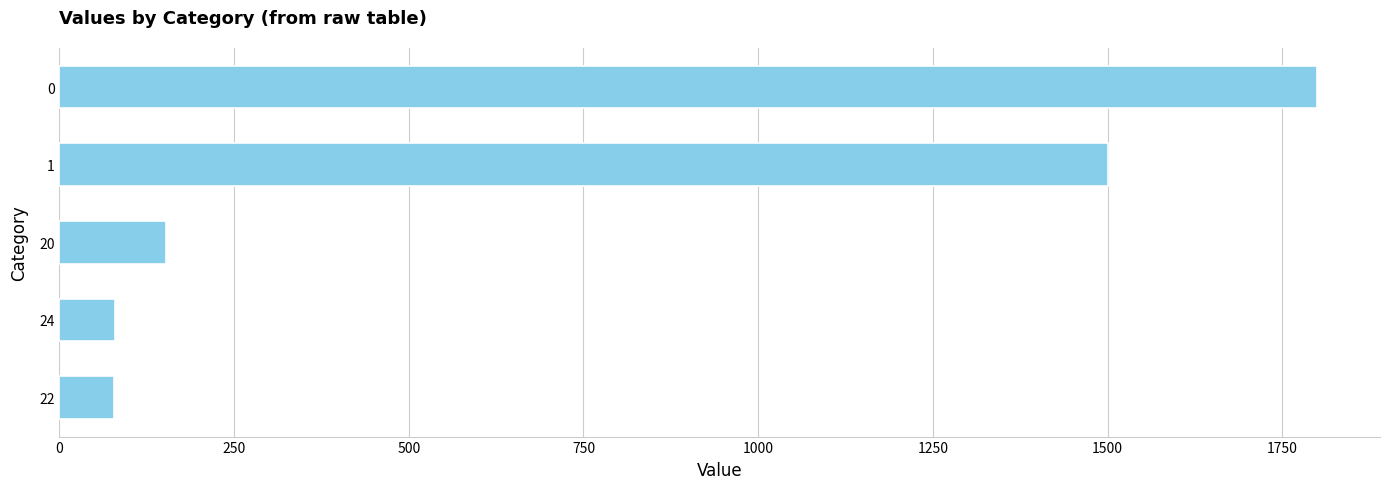

What is the difference between the maximum and minimum values?

1722